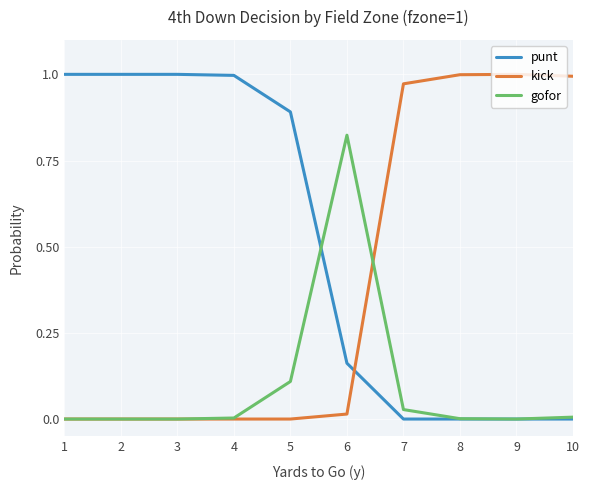

How many intersections are there between kick and punt?

1